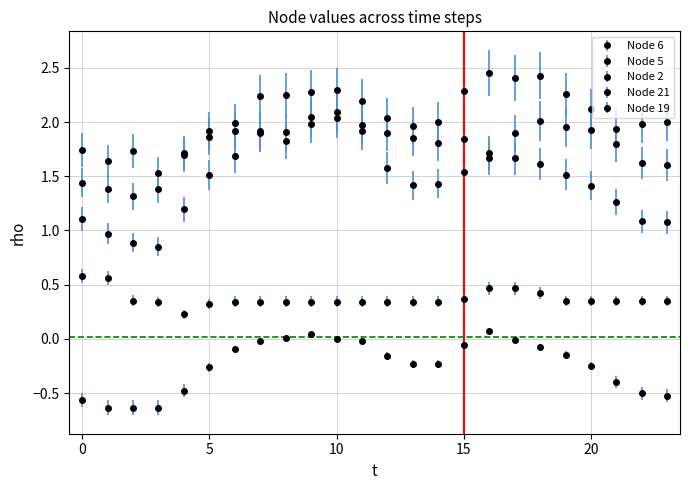

What are all the series names shown in the legend?

Node 6, Node 5, Node 2, Node 21, Node 19